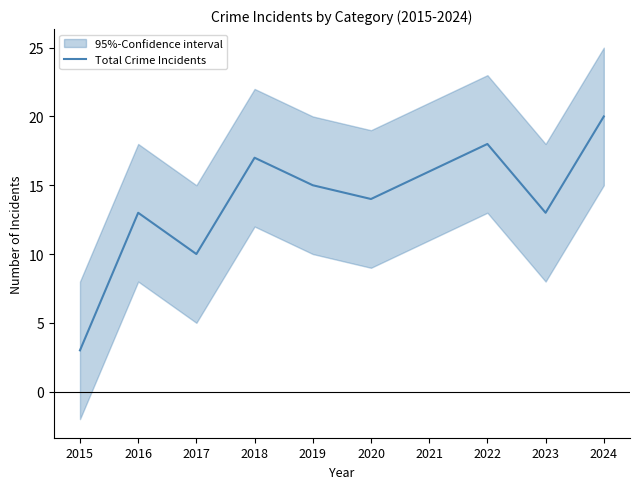

What is the sum of the values at 2019 and 2020?

29